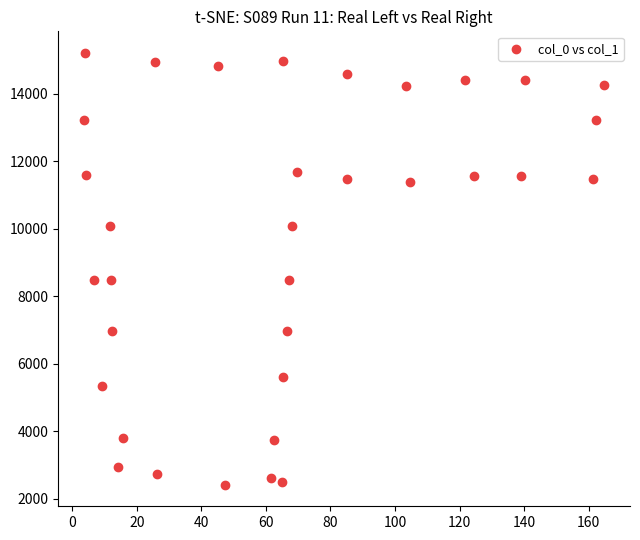

What is the range of X values (max minus min)?

161.1